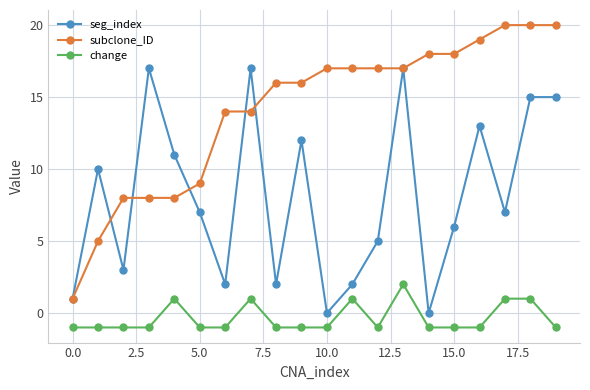

What is the lowest value of the change series?

-1